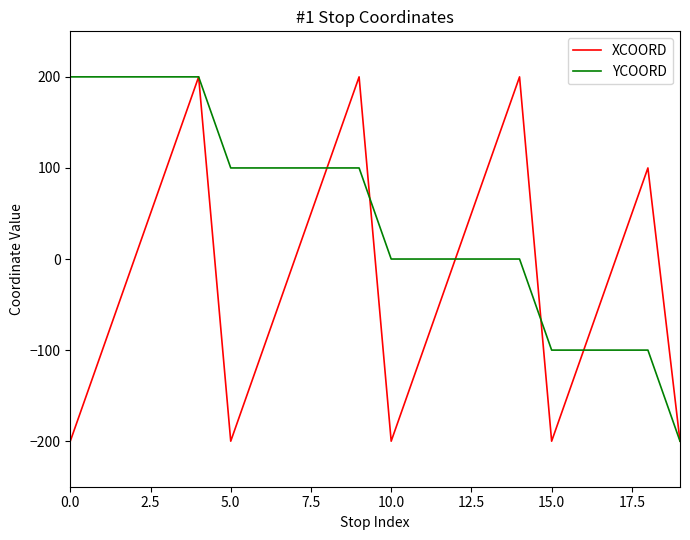

What is the minimum value shown in the chart?

-200